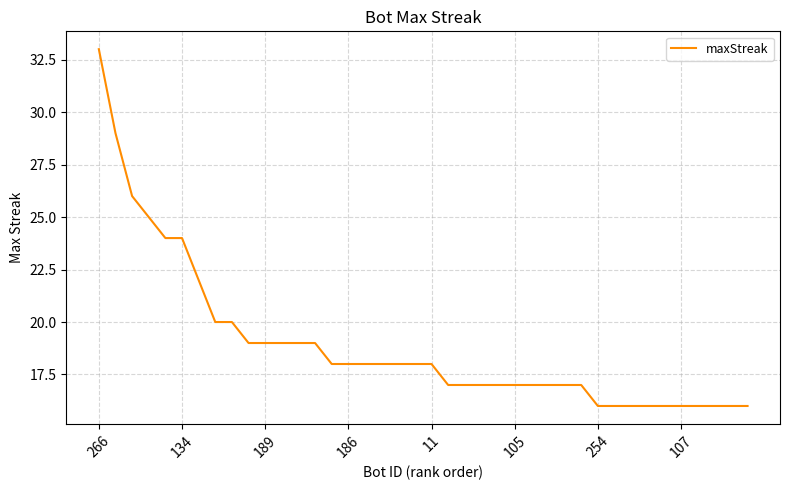

What is the greatest value displayed?

33